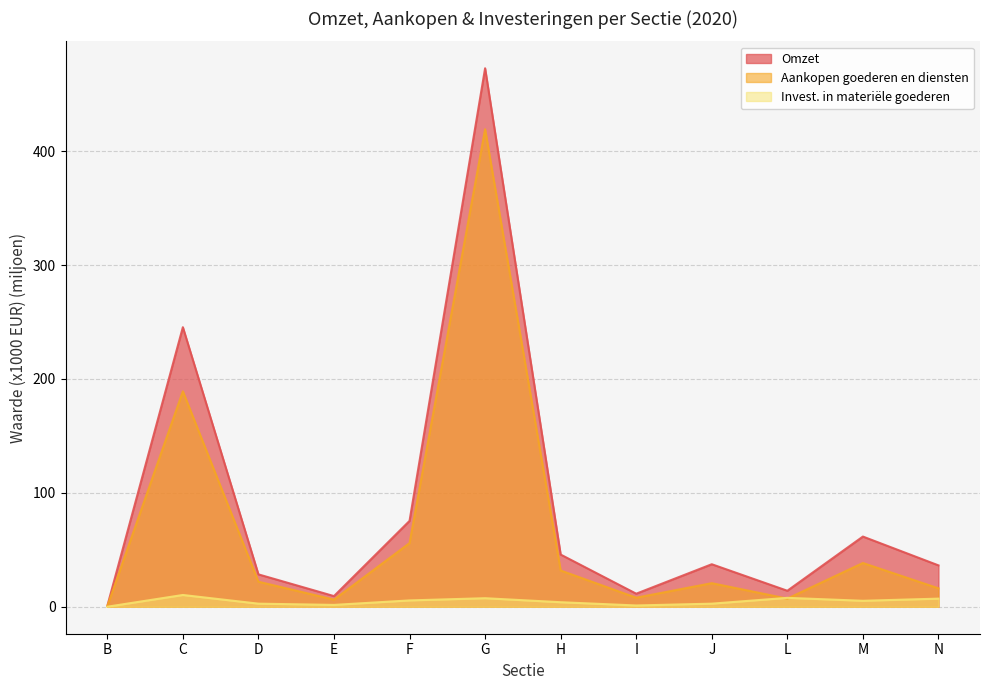

At which category does Aankopen goederen en diensten reach its first local peak?

C